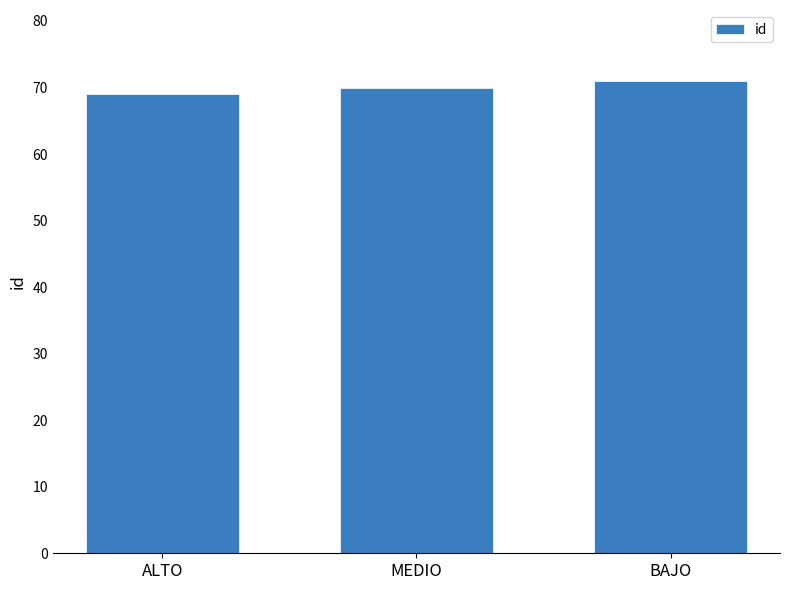

What is the change in value from MEDIO to BAJO?

+1